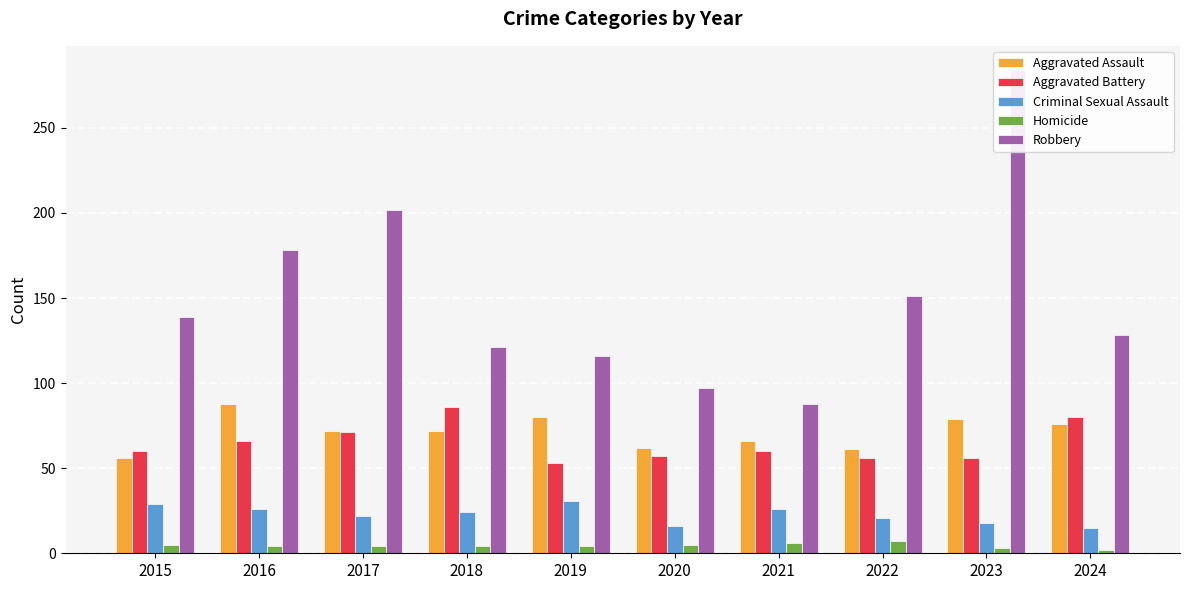

How many data points in Aggravated Assault are above 72?

4